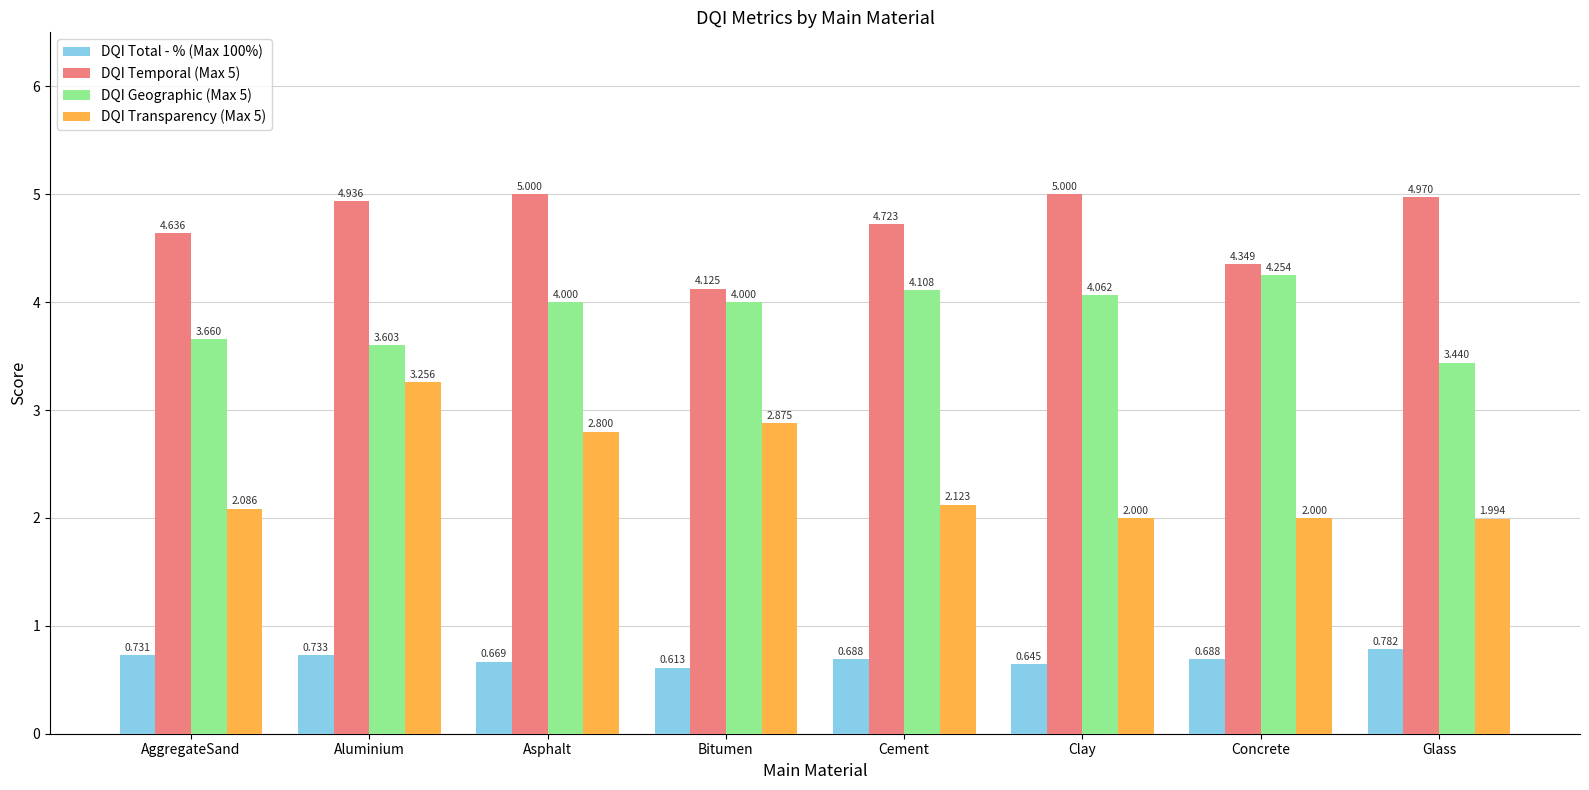

What is the label of the 8th bar from the left?

Glass